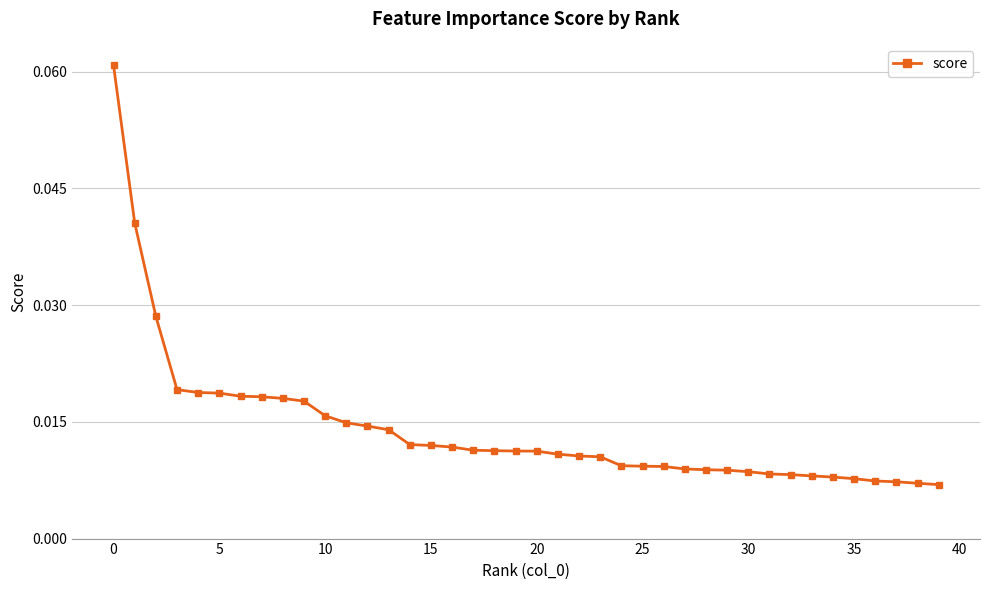

Count the values in the range 0 to 1.

40